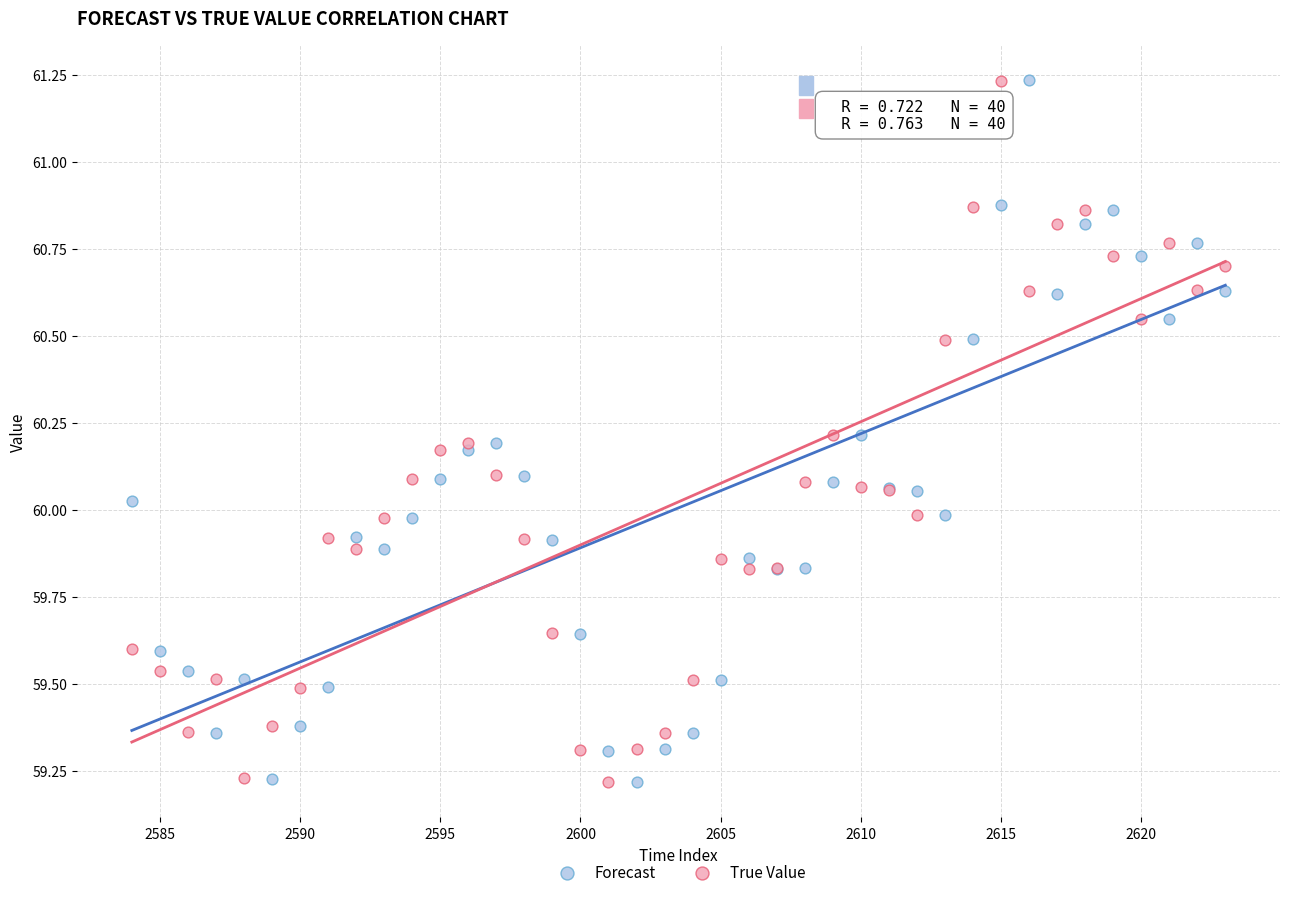

What is the X range (max minus min) for the scatter plot?

39.0